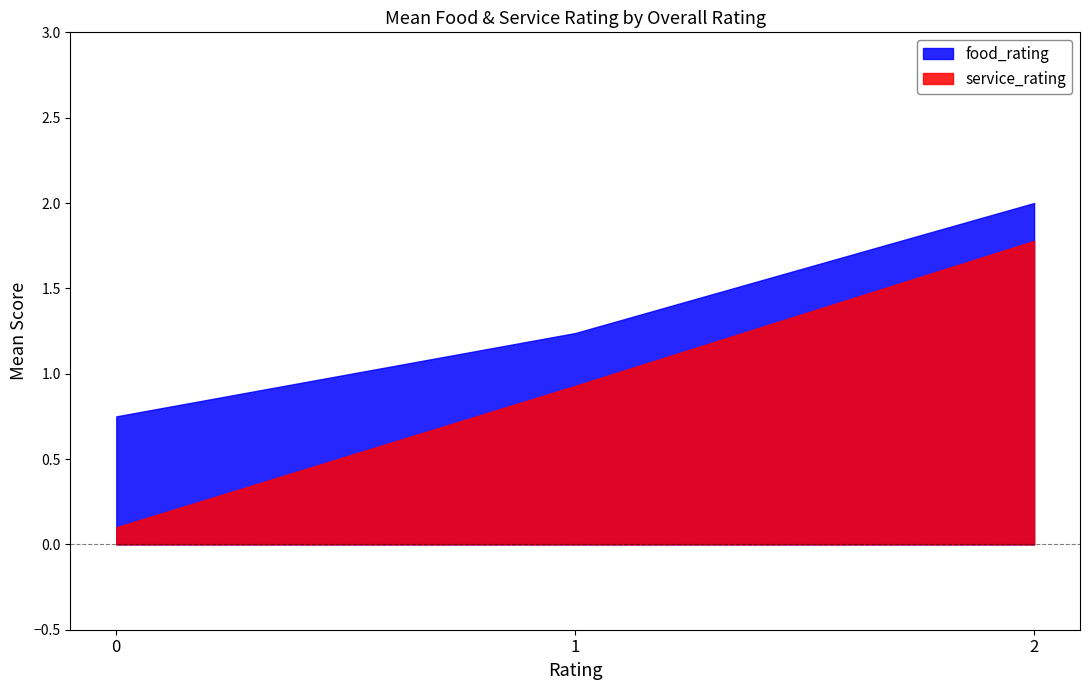

What is the sum of the food_rating values at 2 and 0?

2.9